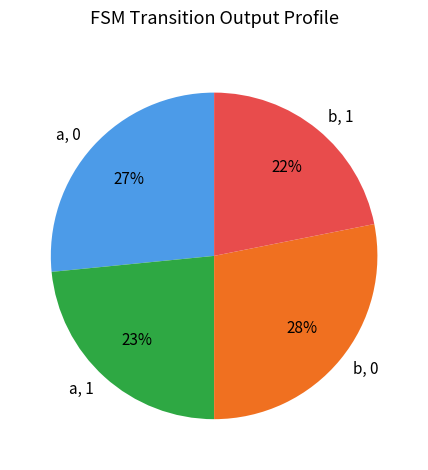

What is the largest slice in the pie chart?

b, 0